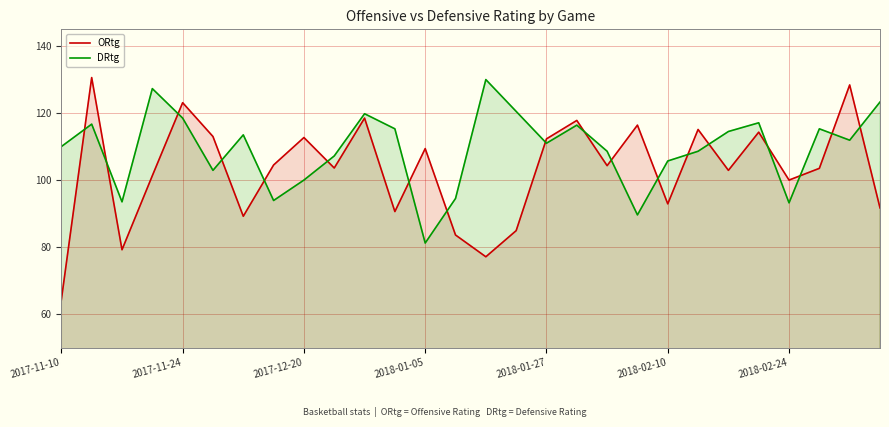

Which series has the widest spread of values?

ORtg